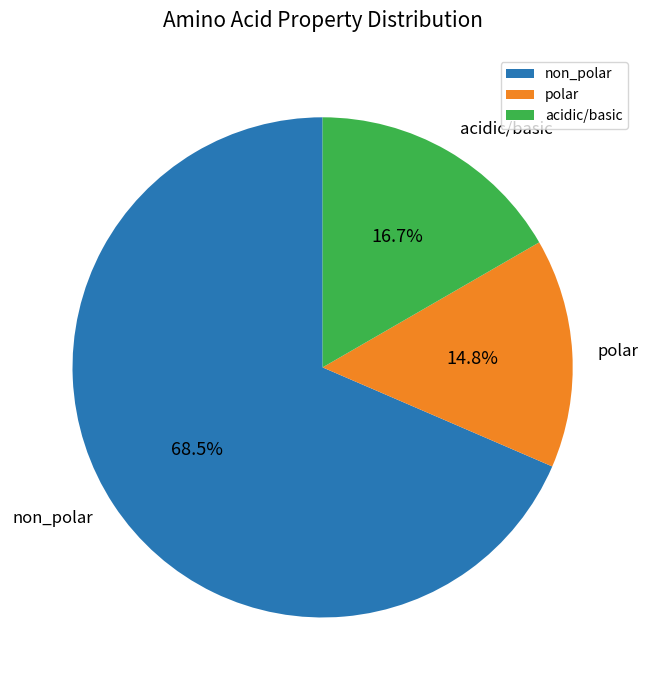

How many segments does this pie chart have?

3